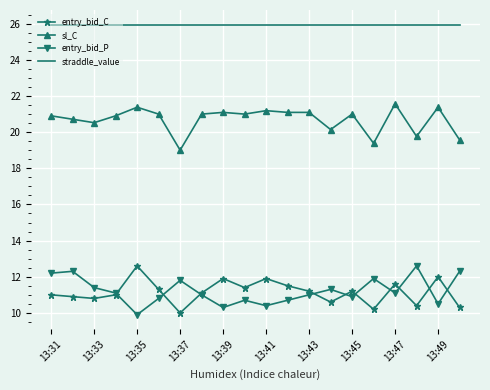

True or false: entry_bid_P and straddle_value intersect in this chart.

False